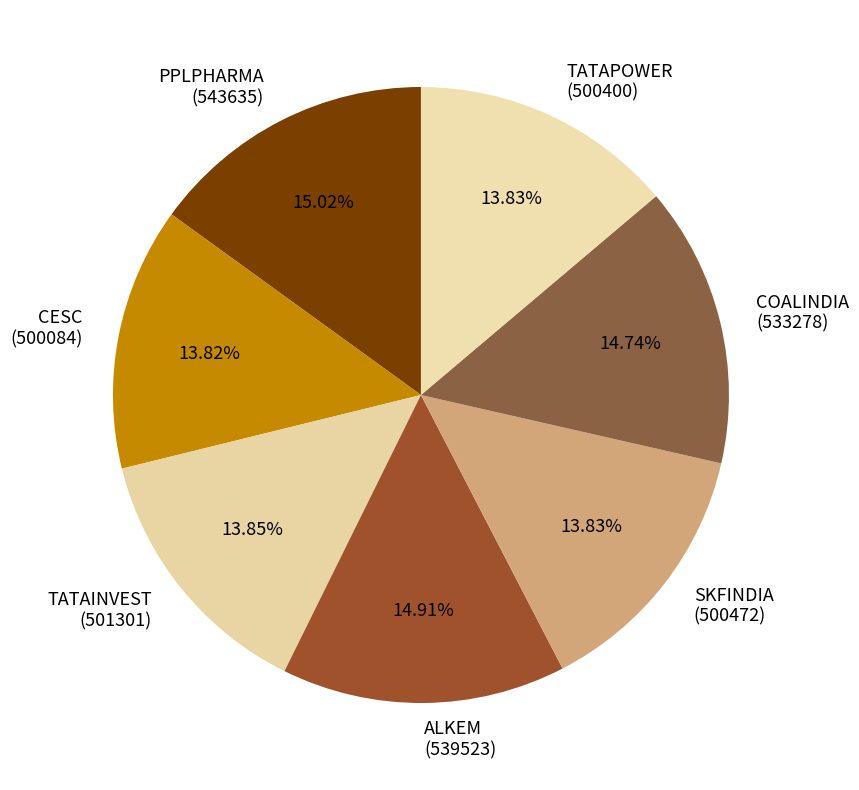

What percentage do PPLPHARMA and CESC together represent?

28.8%